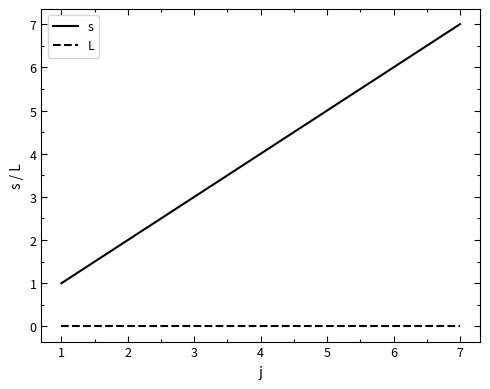

What is the difference between the second highest and second lowest values in the s series?

4